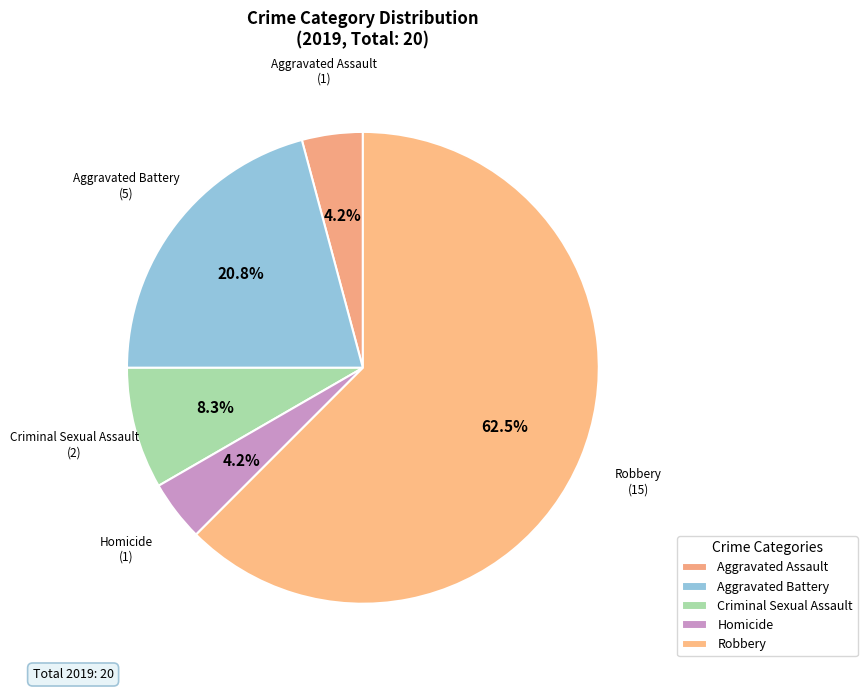

How many segments does this pie chart have?

5